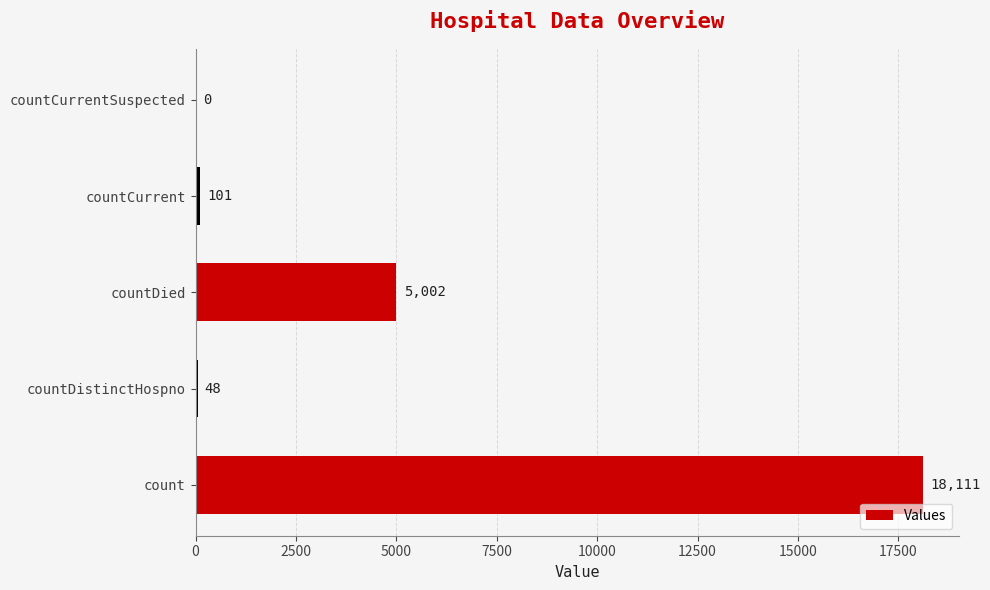

The value at countDistinctHospno is 48. True or false?

True